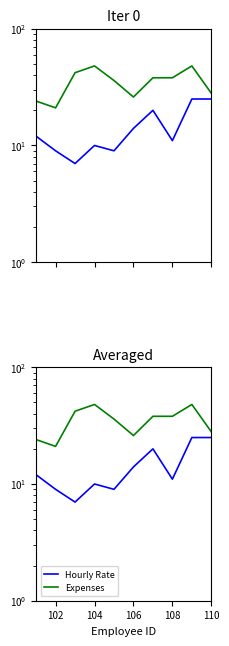

The Hourly Rate series shows 13 at 102. True or false?

False